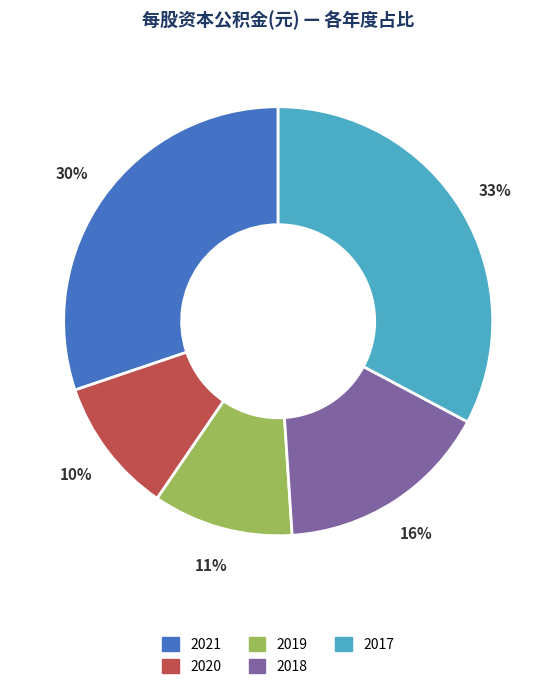

To the nearest percent, what is the average slice percentage?

20%